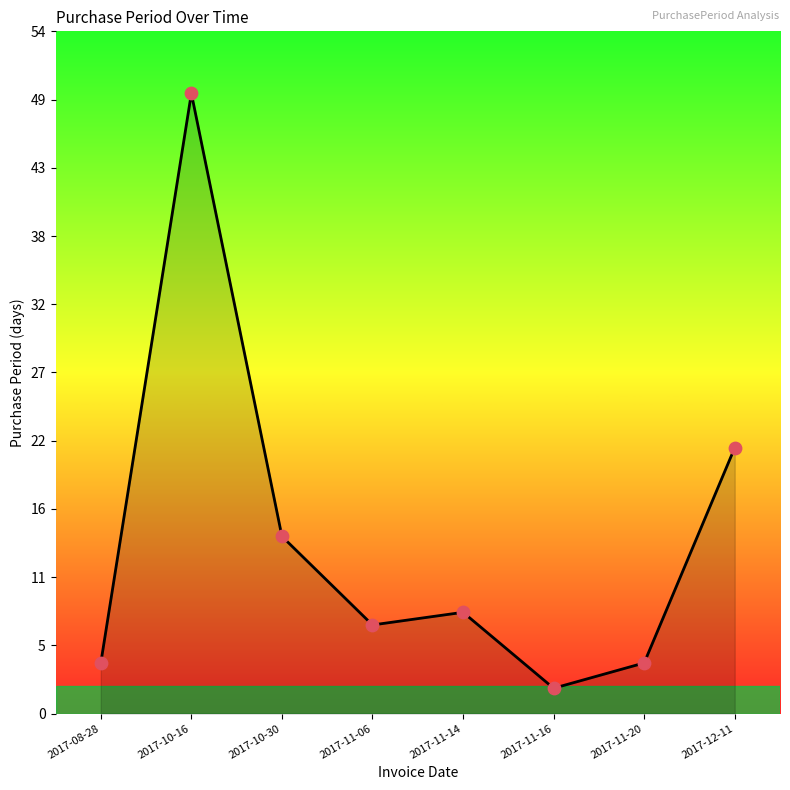

What is the change in value from 2017-10-16 to 2017-10-30?

-35